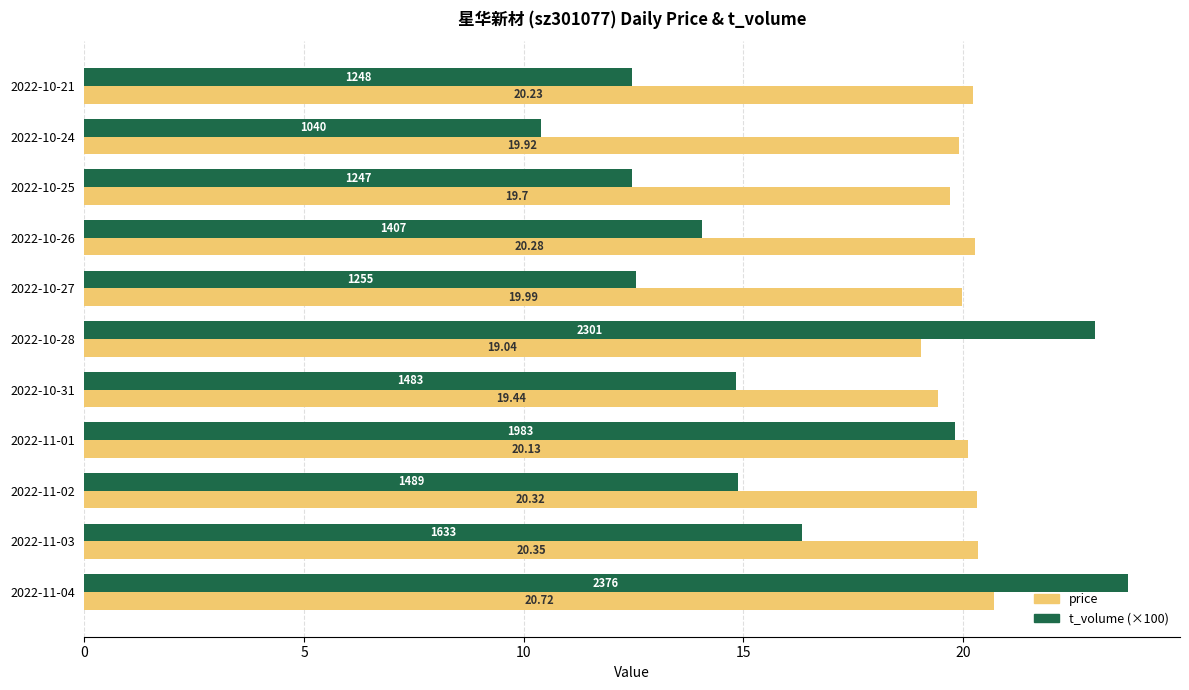

Rank the series by their average value, from highest to lowest.

price, t_volume (×100)